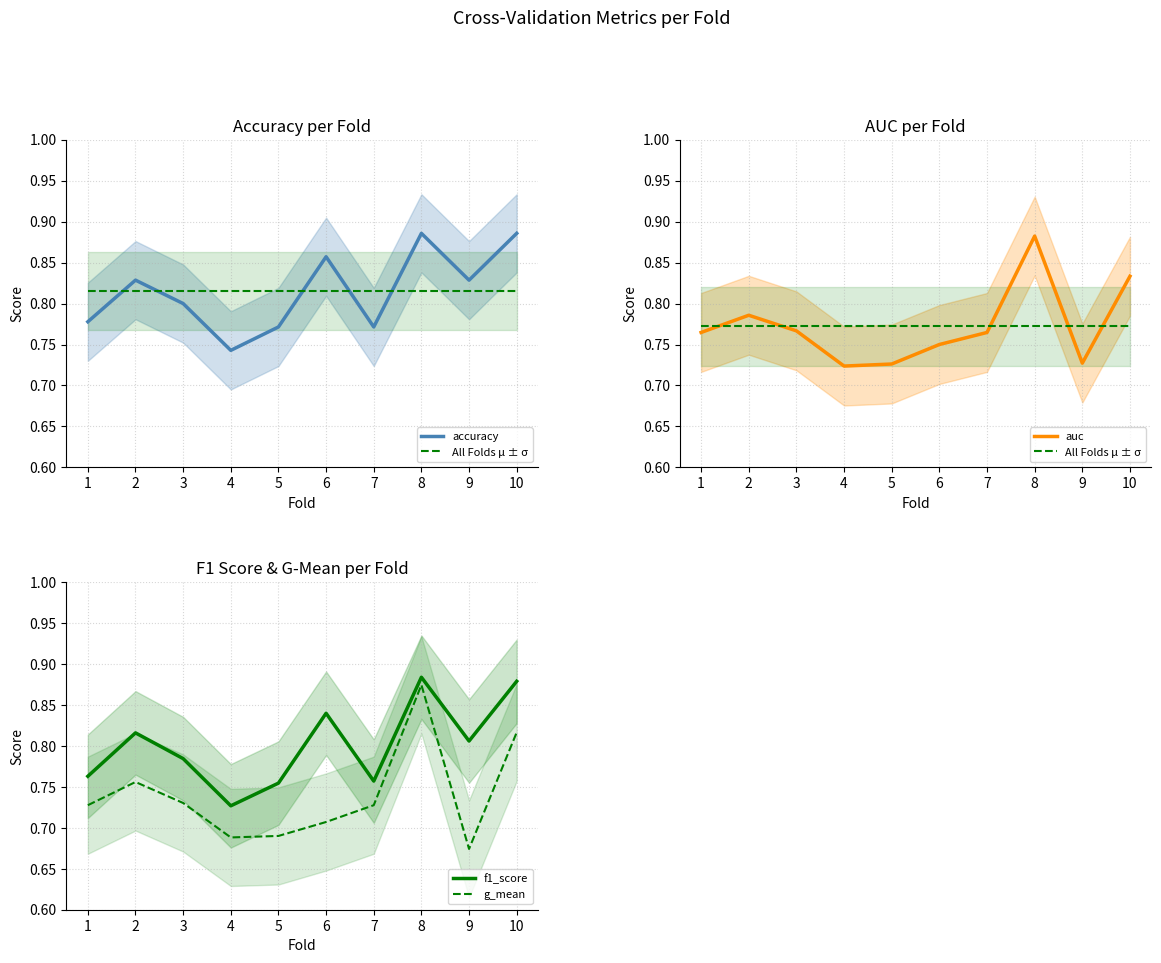

Reading right to left, what are all the values shown in this chart?

accuracy: 10=0.9	9=0.8	8=0.9	7=0.8	6=0.9	5=0.8	4=0.7	3=0.8	2=0.8	1=0.8
All Folds μ ± σ: 10=0.8	9=0.8	8=0.8	7=0.8	6=0.8	5=0.8	4=0.8	3=0.8	2=0.8	1=0.8
auc: 10=0.8	9=0.7	8=0.9	7=0.8	6=0.8	5=0.7	4=0.7	3=0.8	2=0.8	1=0.8
f1_score: 10=0.9	9=0.8	8=0.9	7=0.8	6=0.8	5=0.8	4=0.7	3=0.8	2=0.8	1=0.8
g_mean: 10=0.8	9=0.7	8=0.9	7=0.7	6=0.7	5=0.7	4=0.7	3=0.7	2=0.8	1=0.7